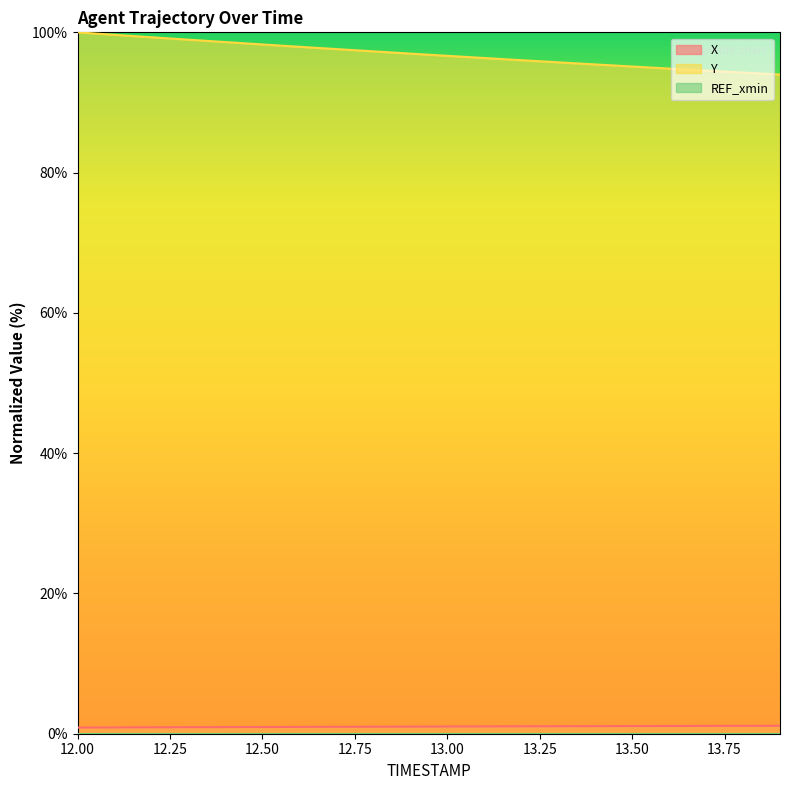

Read the X value at 13.6.

1.1